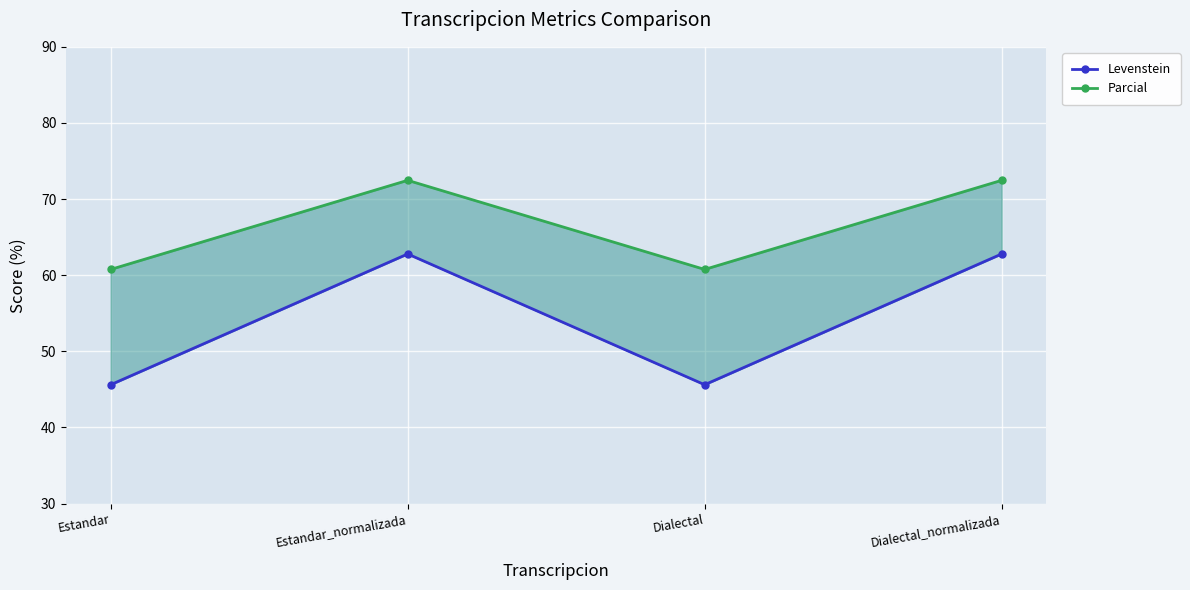

Which series has the largest range (max minus min)?

Levenstein